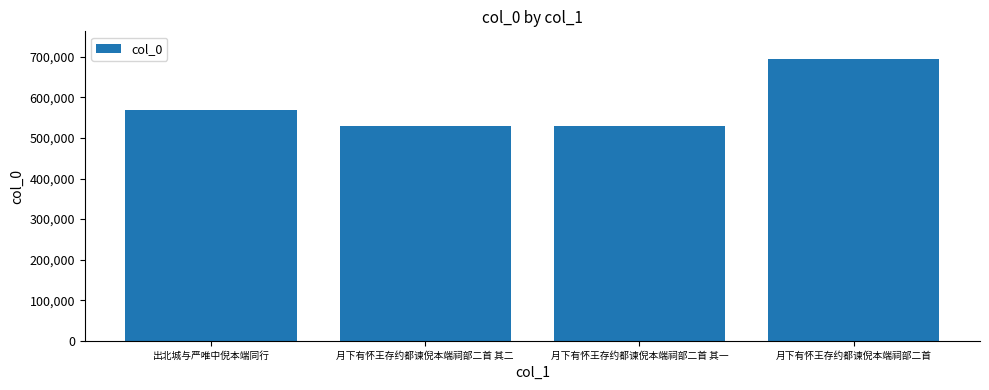

What is the minimum value shown in the chart?

529137